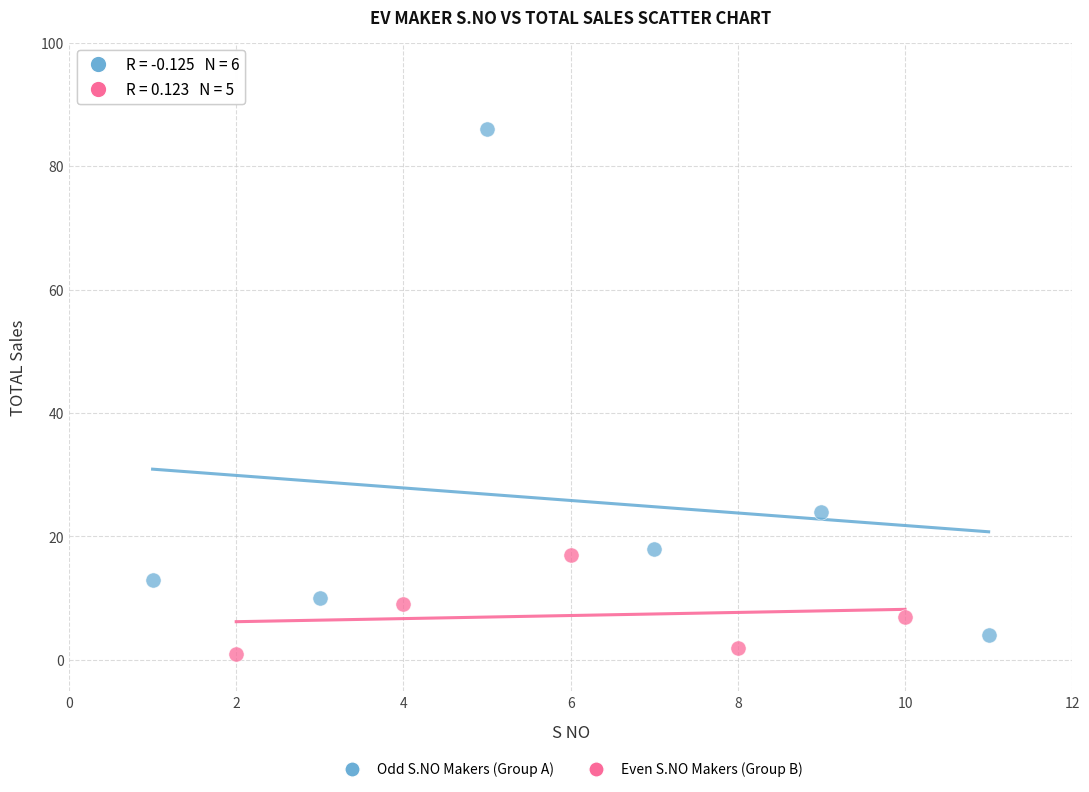

Which series contains the highest Y value?

Odd S.NO Makers (Group A)